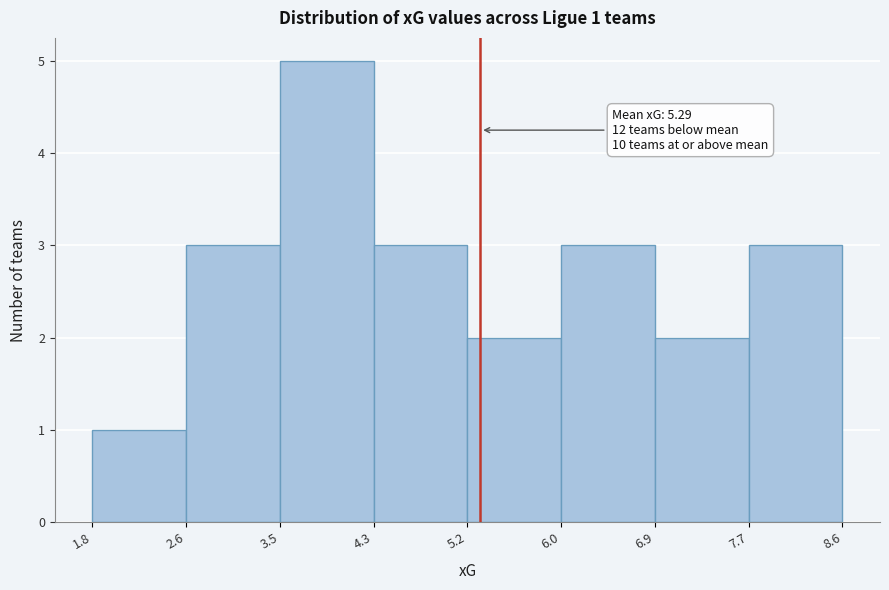

Which range on the x-axis has the tallest bar?

3.5 to 4.3